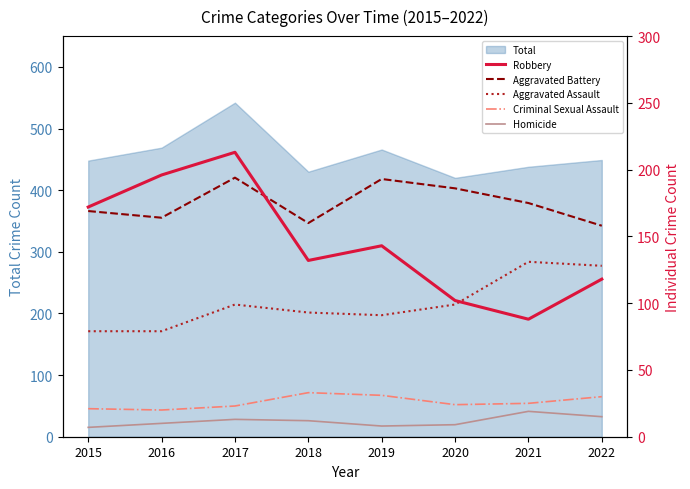

Which series has the largest total across all categories?

Aggravated Battery